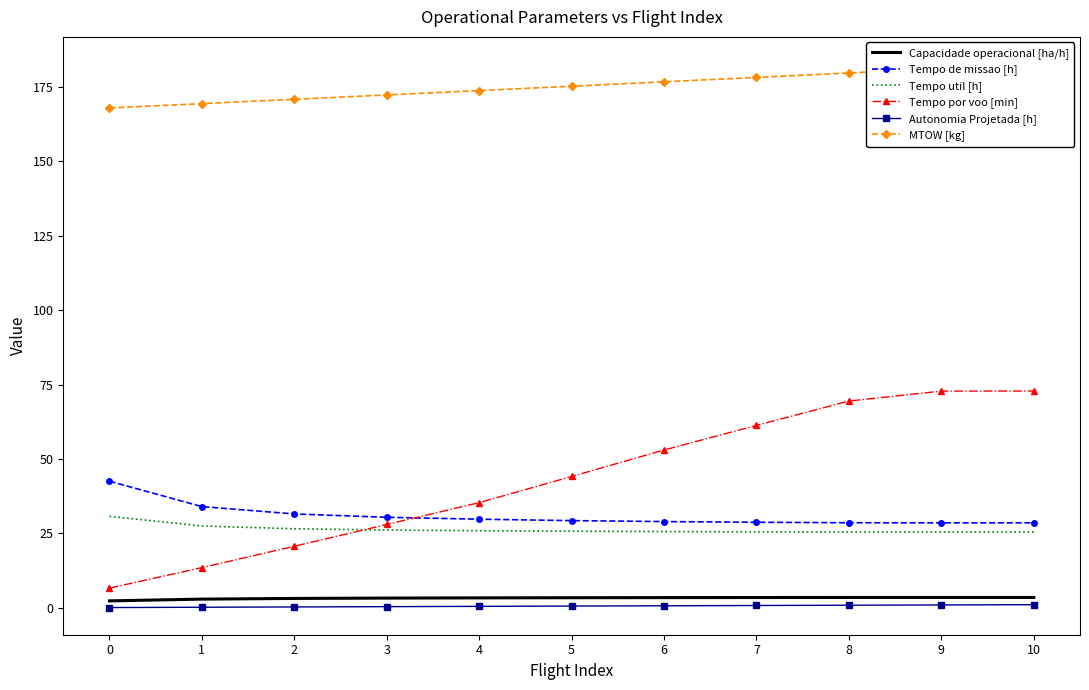

Which series has the widest spread of values?

Tempo por voo [min]